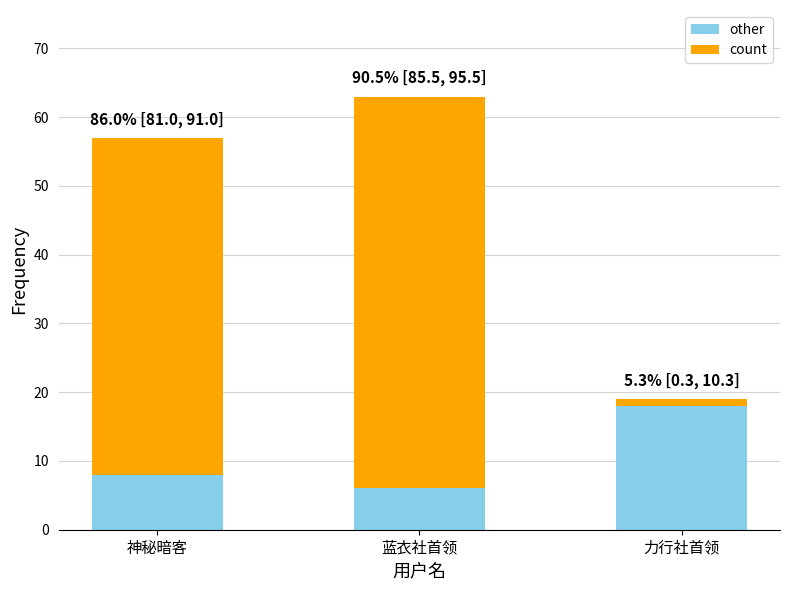

Does the chart contain any negative values?

No